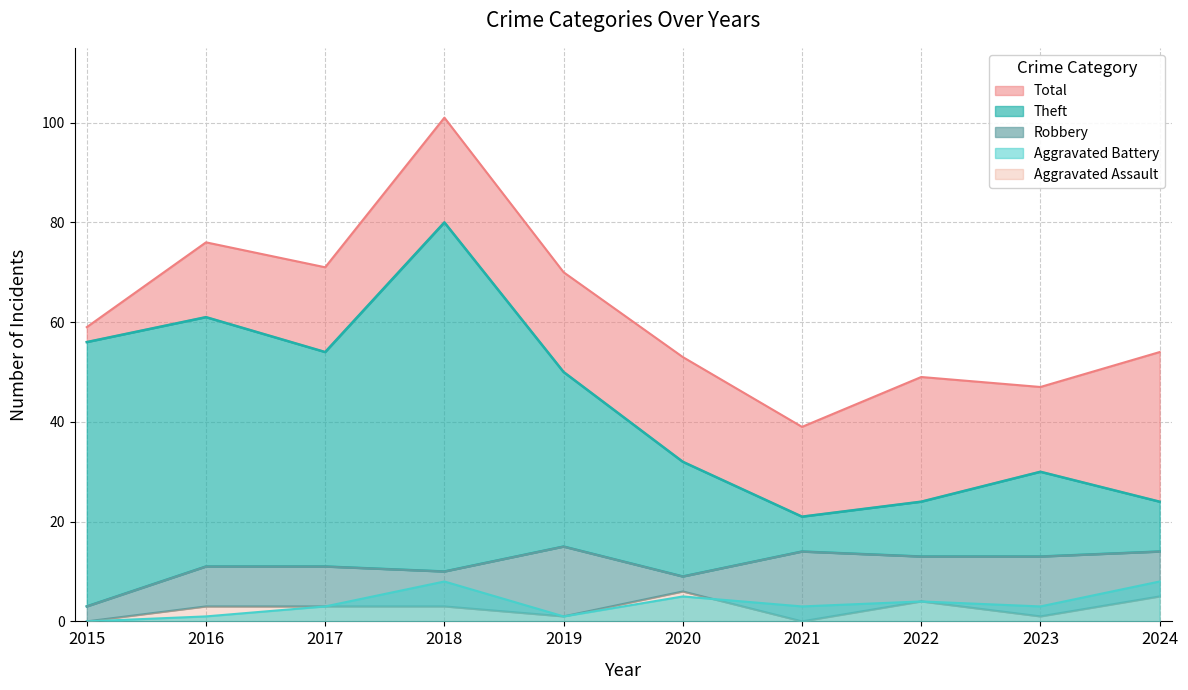

Between 2015 and 2016, which series saw the biggest shift?

Total